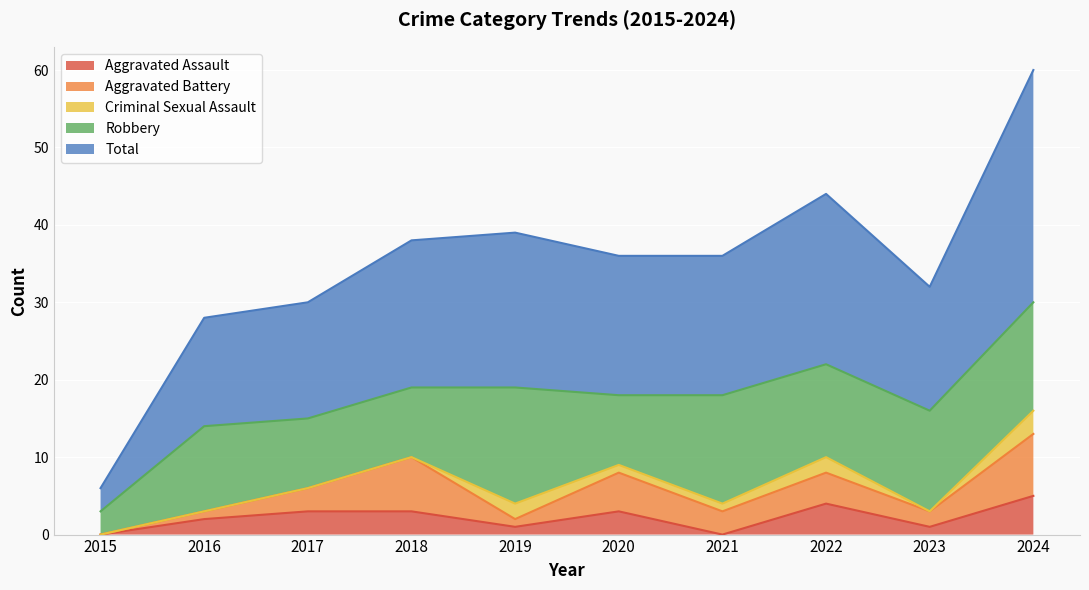

What is the difference between the highest and lowest values at 2024?

27